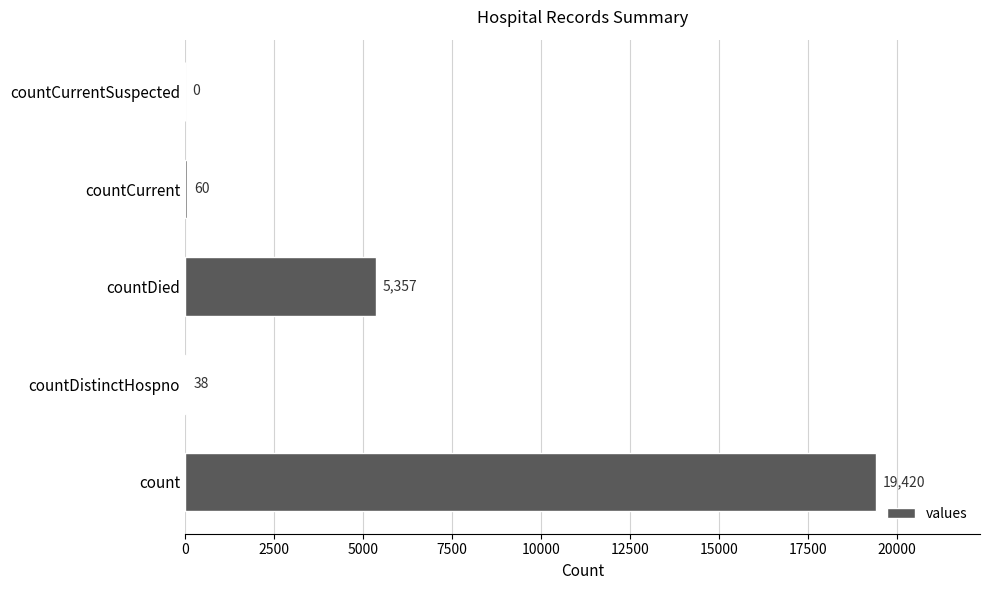

What is the change in value from count to countDistinctHospno?

-19382